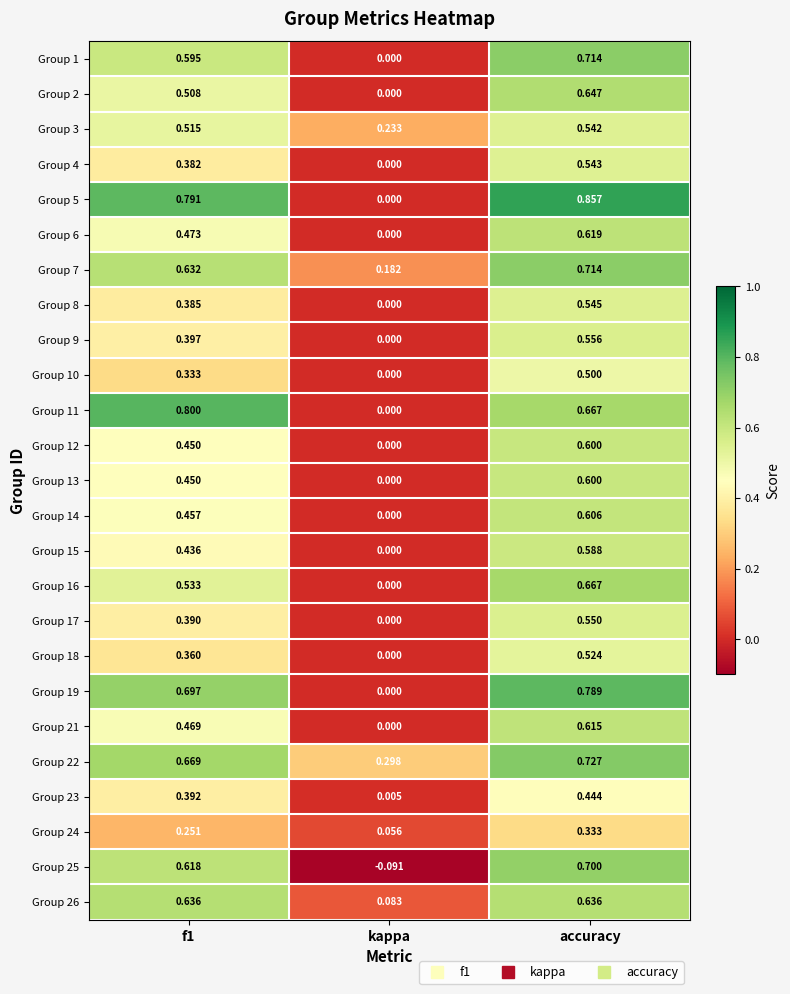

At which label is Group 17 closest to 0?

kappa